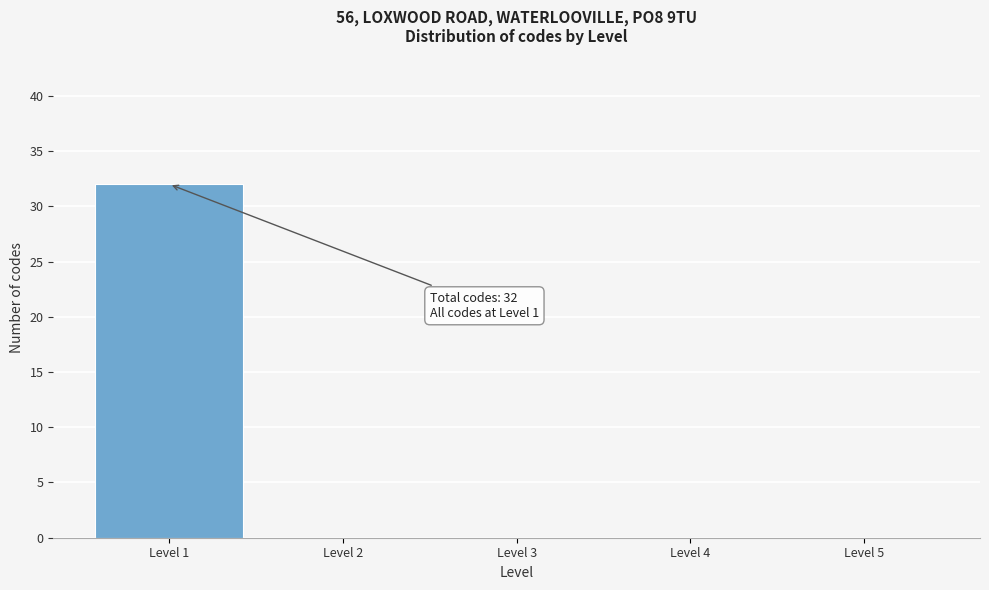

Over which range of the x-axis is the bar tallest?

0.5 to 1.5